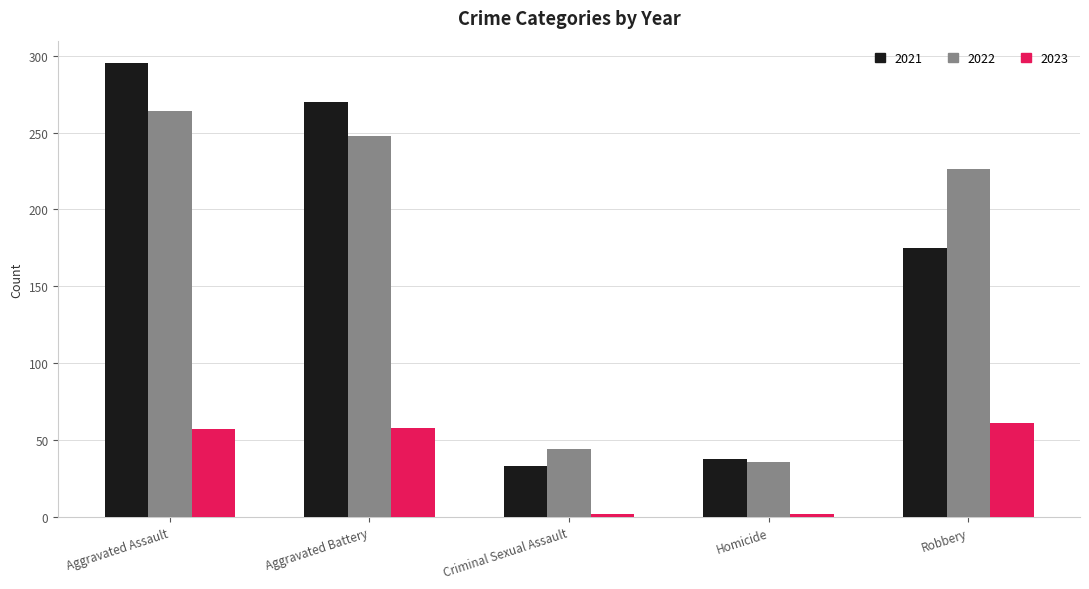

What is the lowest value of the 2022 series?

36